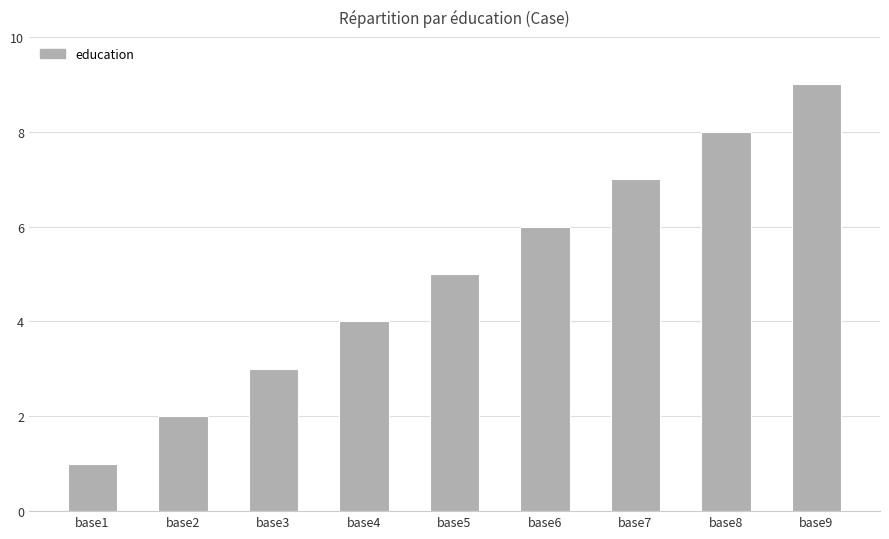

Is it true that the value at base4 is 4?

True